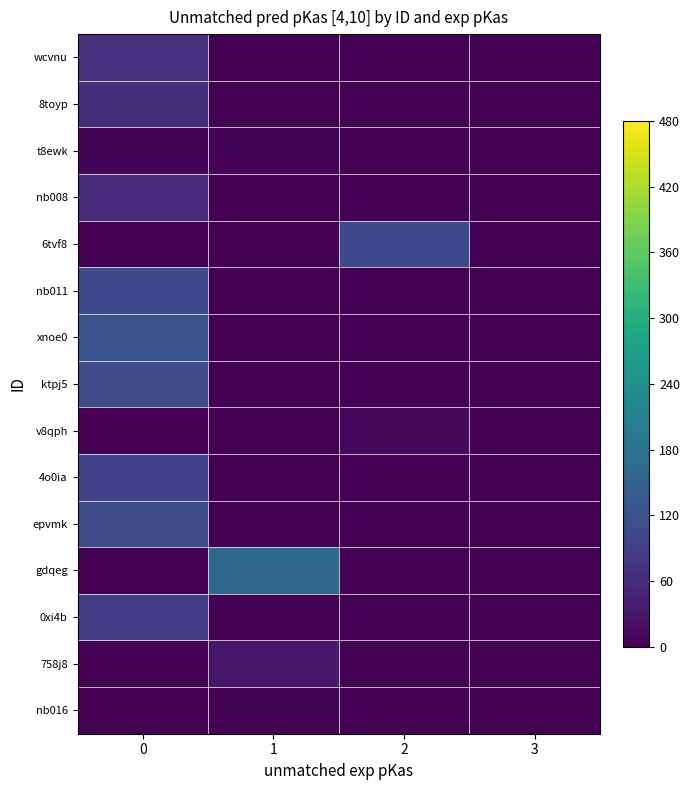

What is the total value across all series at 0?

830